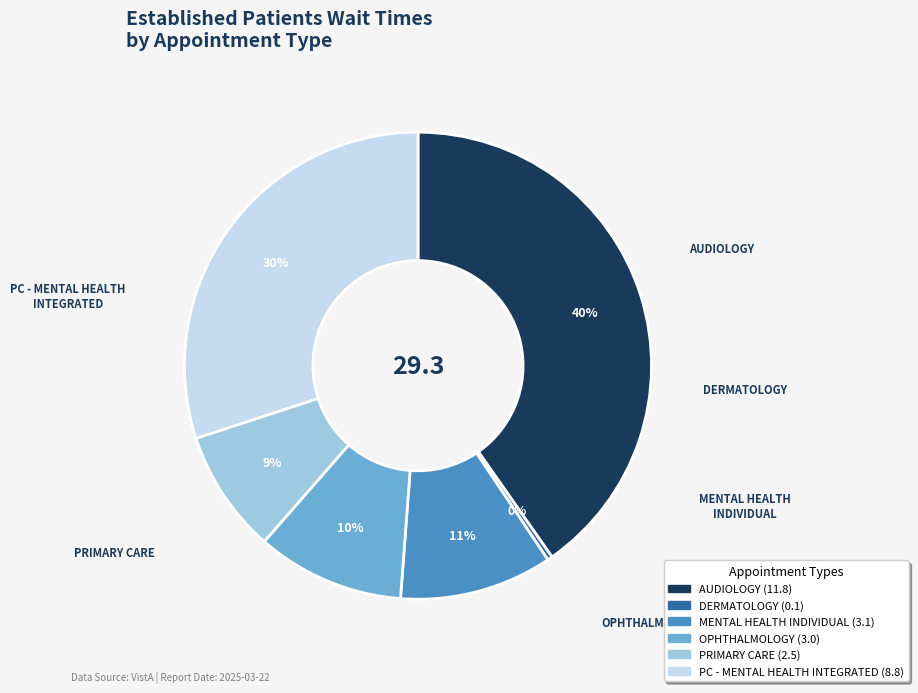

Does any single category account for the majority?

No